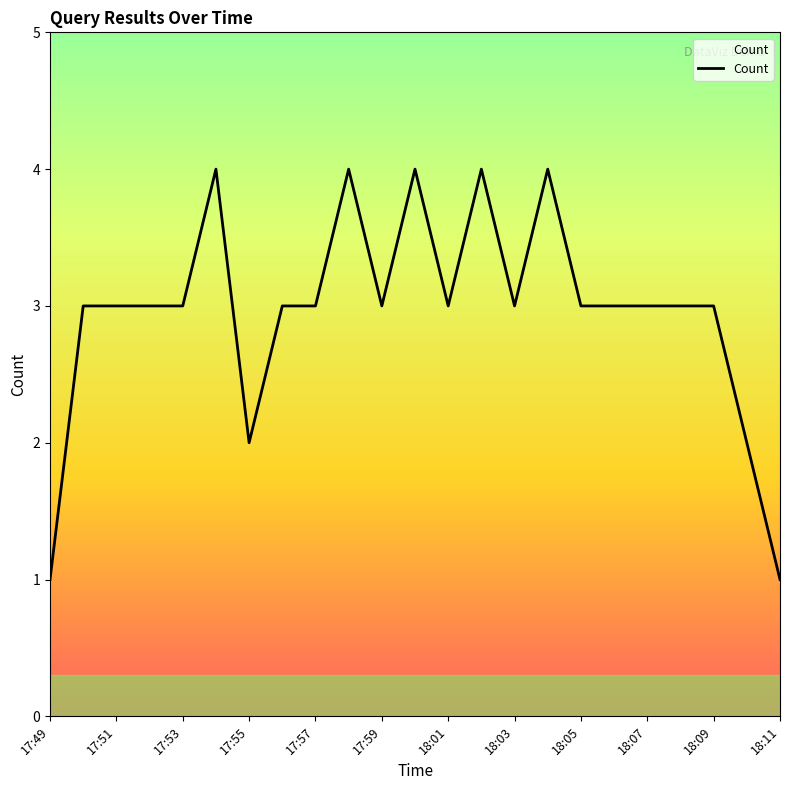

What is the difference between the maximum and minimum values?

3